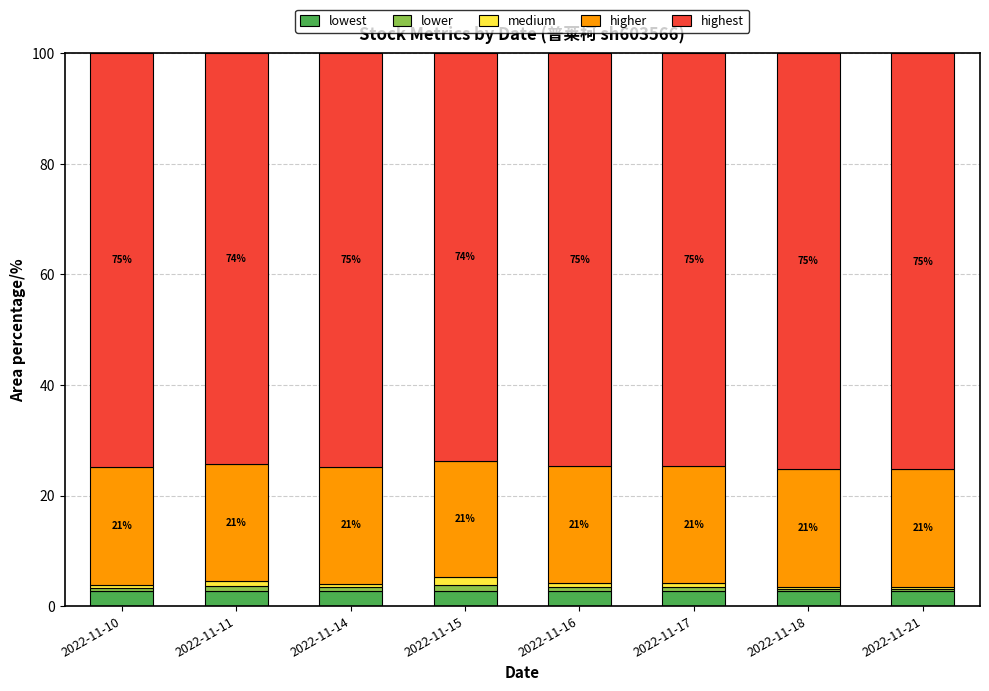

What is the sum of all lowest values?

21.7